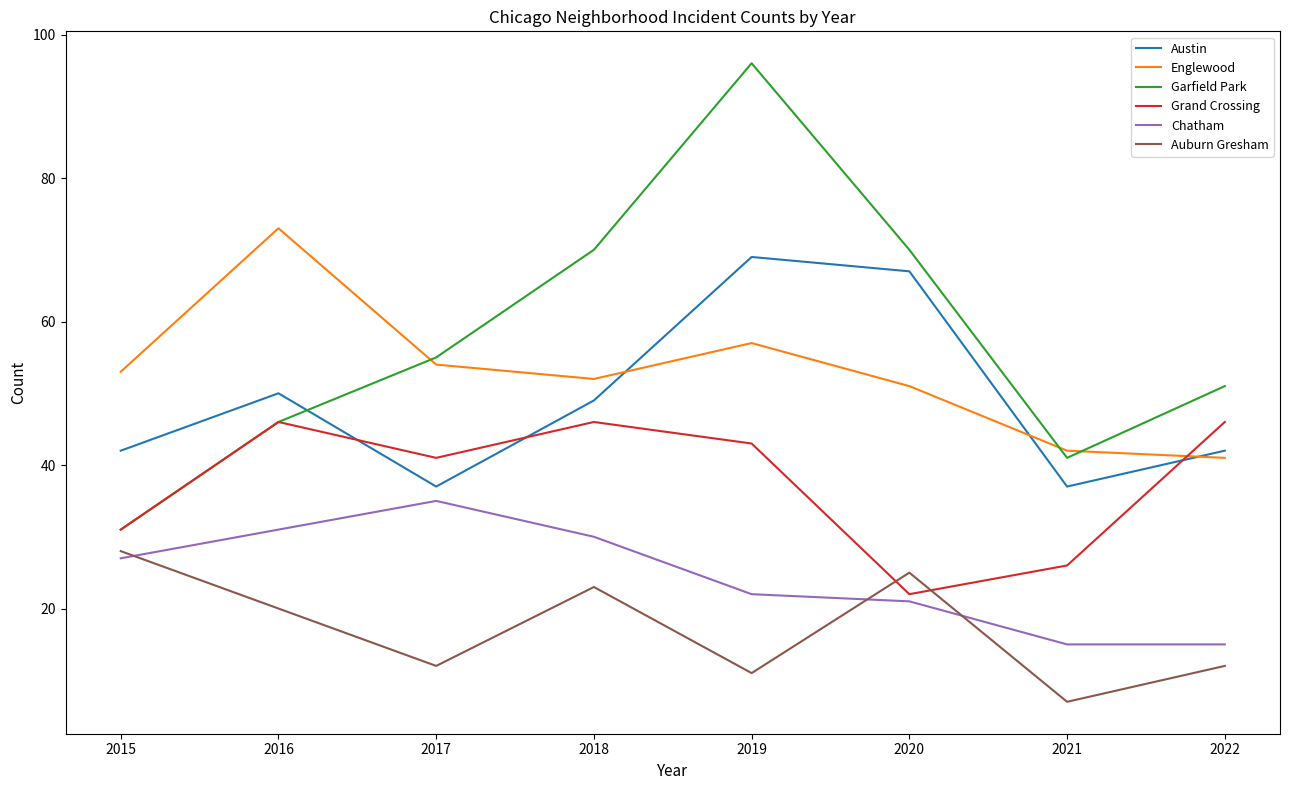

What are all the series names shown in the legend?

Austin, Englewood, Garfield Park, Grand Crossing, Chatham, Auburn Gresham